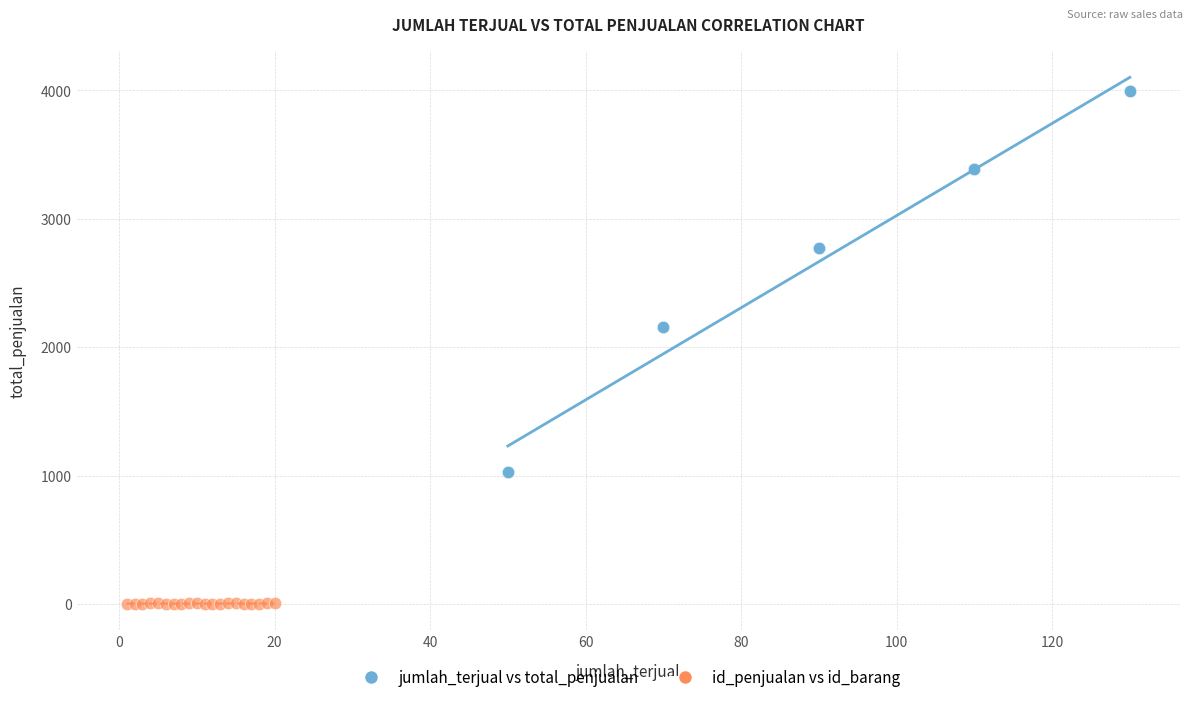

Which series reaches the minimum Y coordinate?

id_penjualan vs id_barang